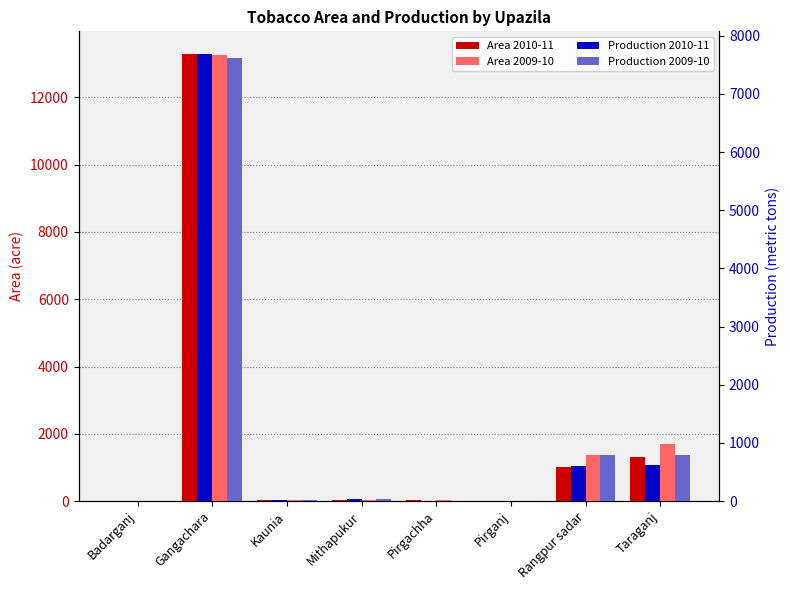

How many distinct data groups are displayed?

4